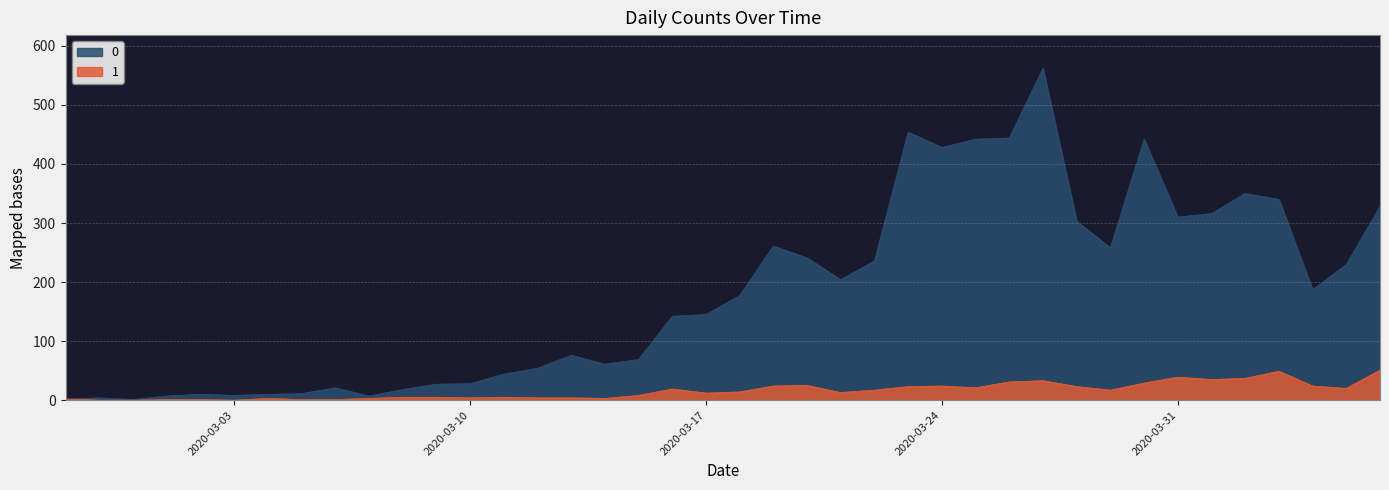

The 0 series shows 271 at 2020-03-30. True or false?

False